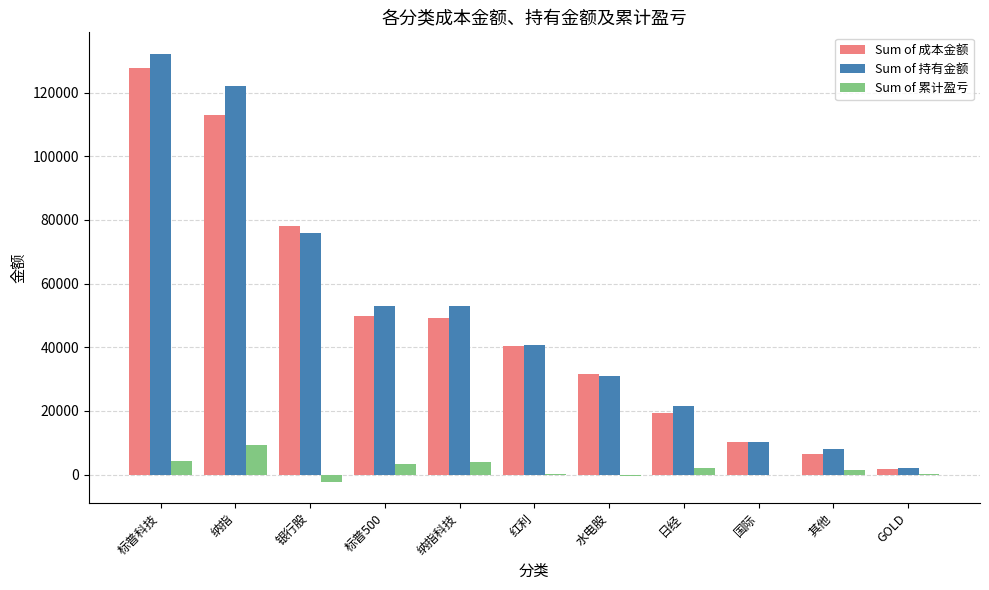

What is the total value across all series at 标普科技?

264386.8